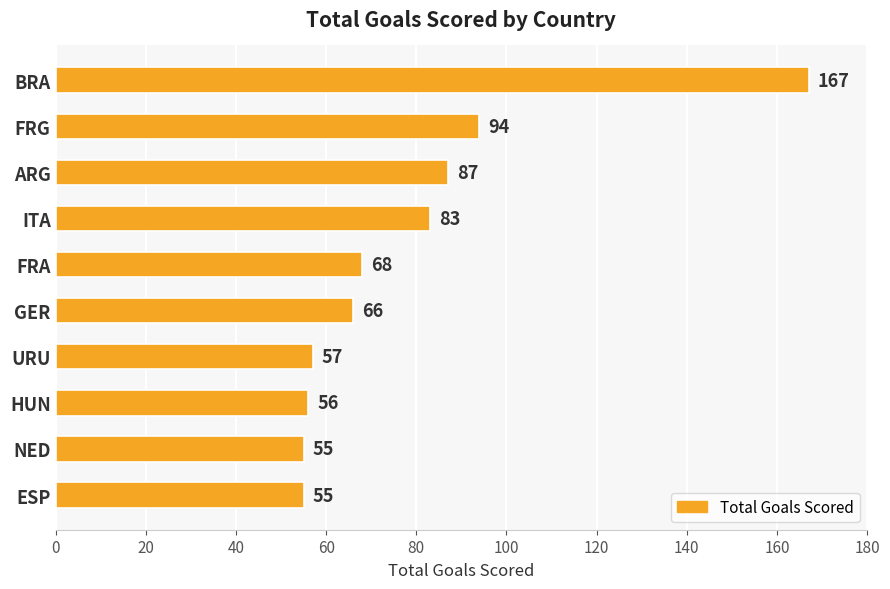

What is the difference between the second highest and second lowest values?

39